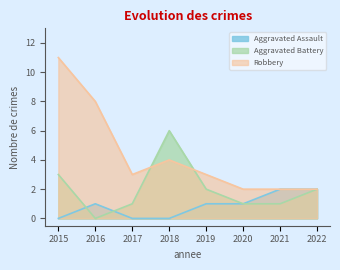

List the labels in order of Robbery value, smallest first.

2020, 2021, 2022, 2017, 2019, 2018, 2016, 2015